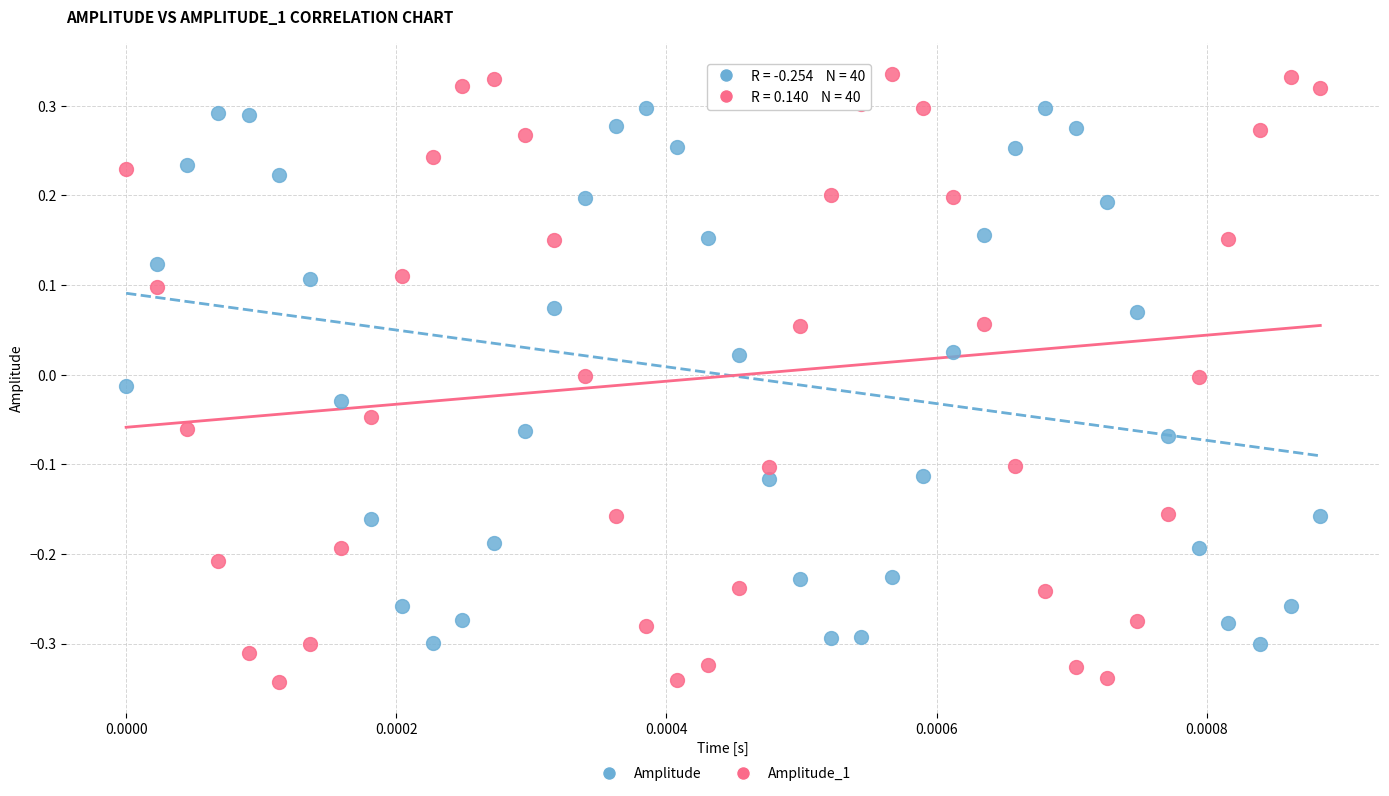

Which series reaches the maximum Y coordinate?

Amplitude_1